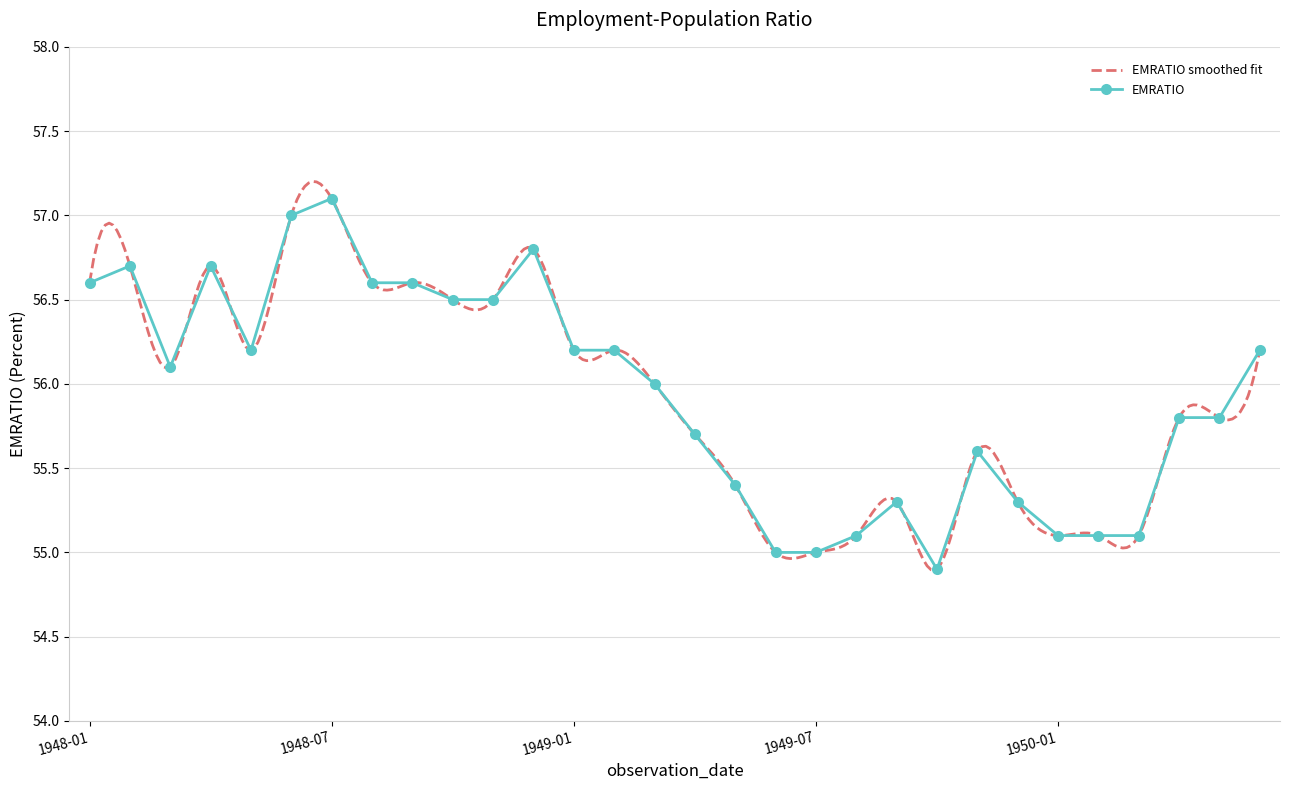

What is the sum of all values?

1678.2